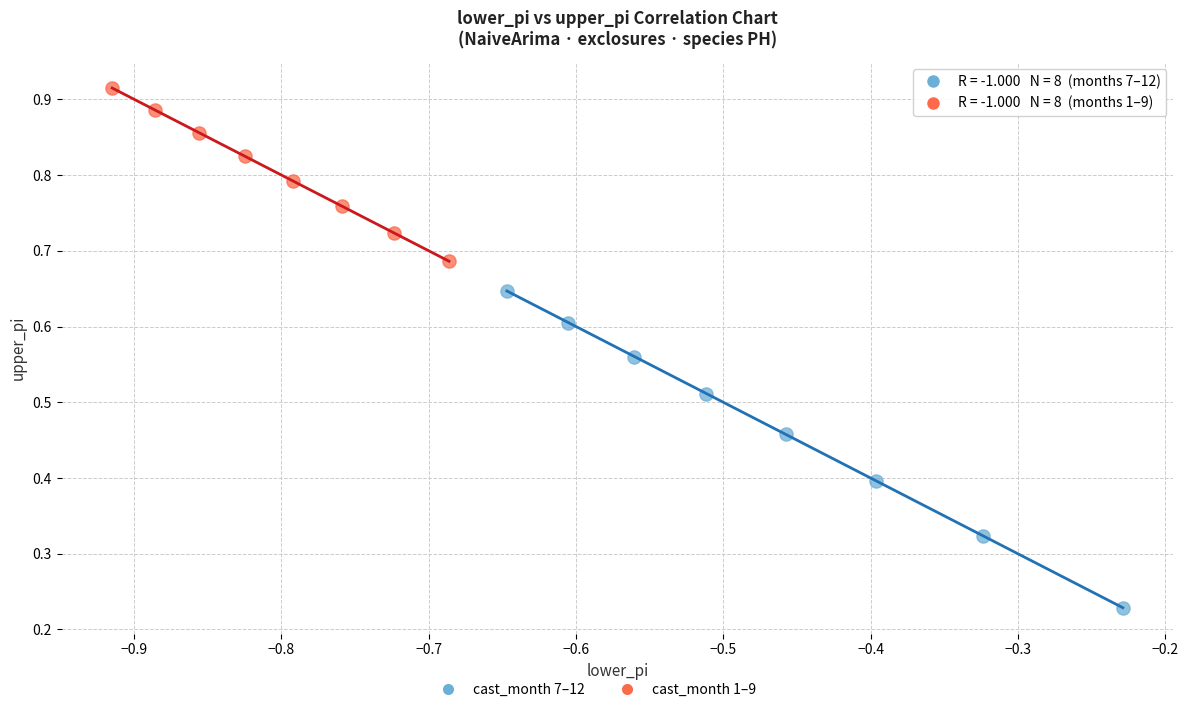

Which series has the largest Y range (max minus min)?

cast_month 7–12